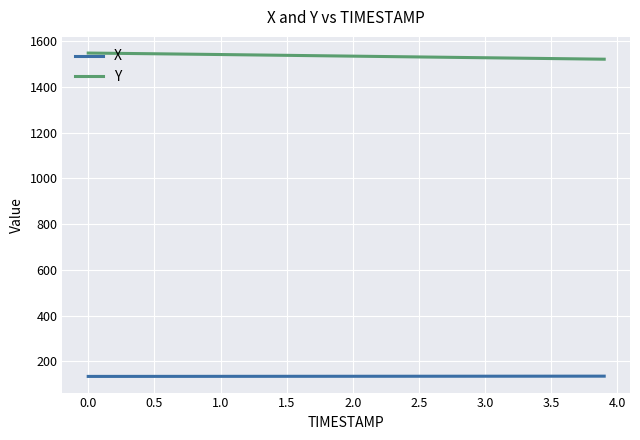

At how many categories does at least one series exceed 531?

40